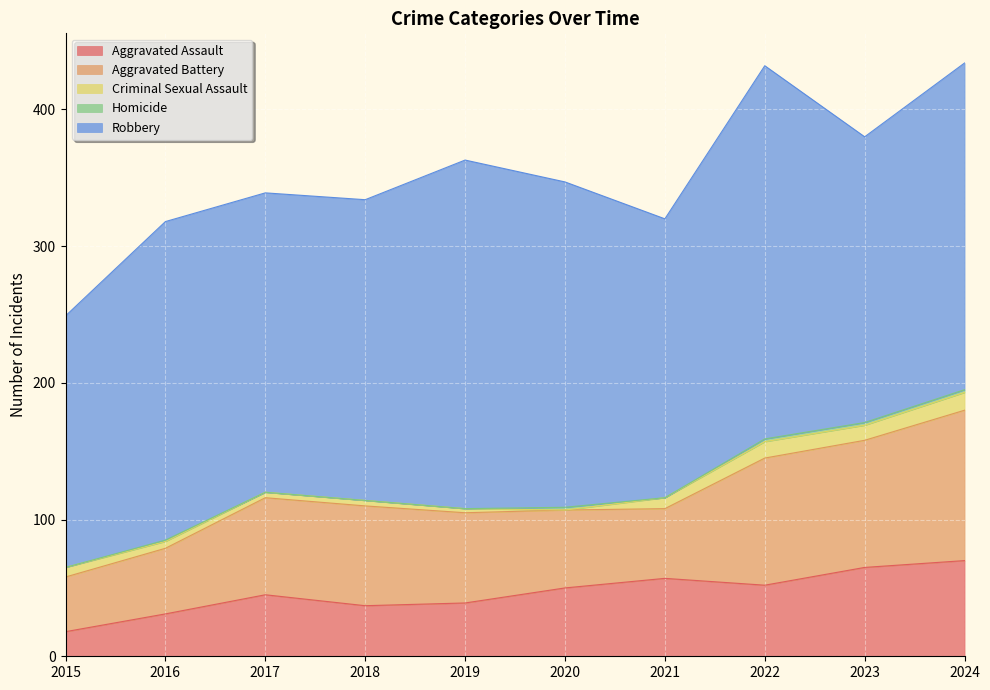

True or false: Homicide has more than 2 points higher than both neighbors.

False